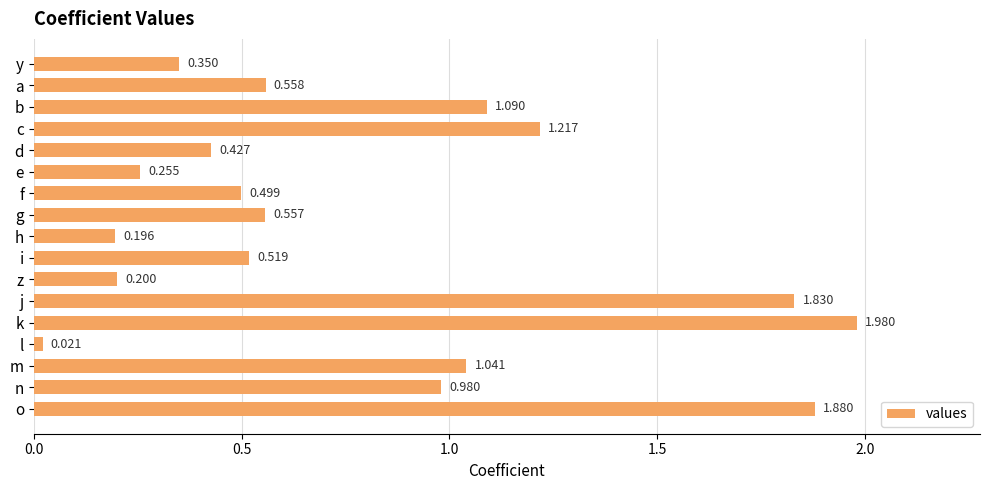

What is the label of the 11th bar from the top?

z